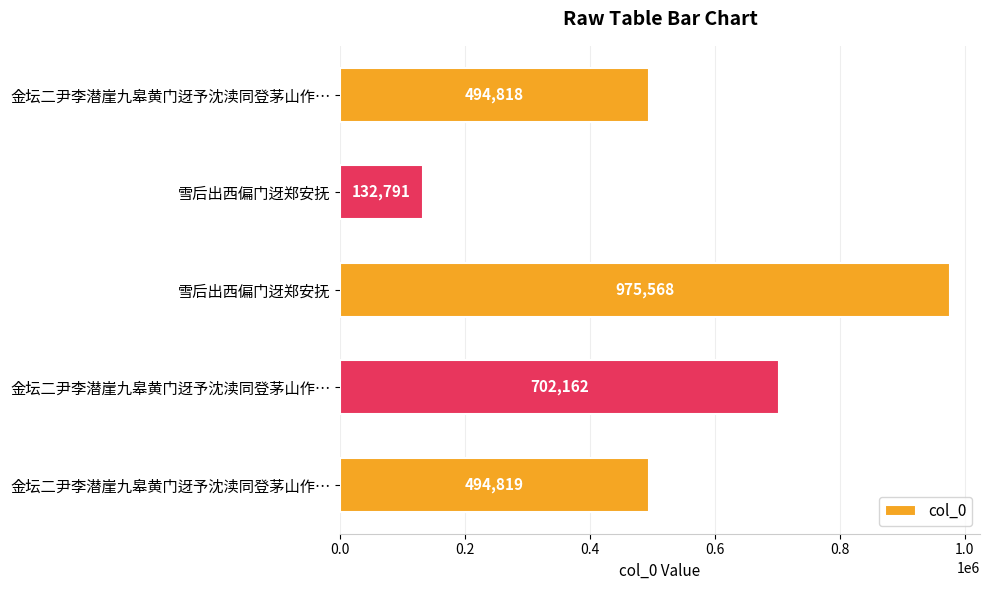

Does the chart contain any negative values?

No